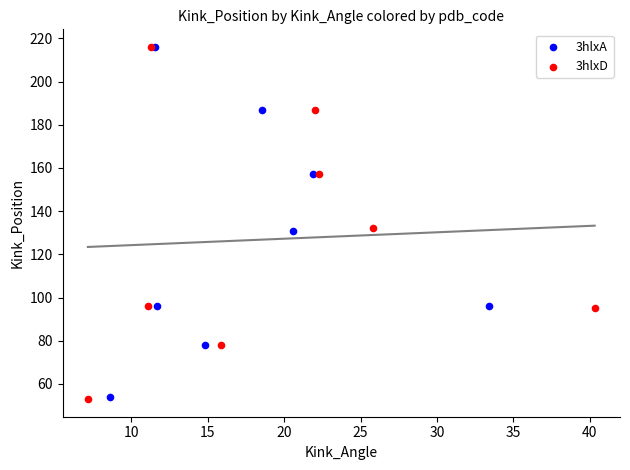

Which series has the widest spread of Y values?

3hlxD